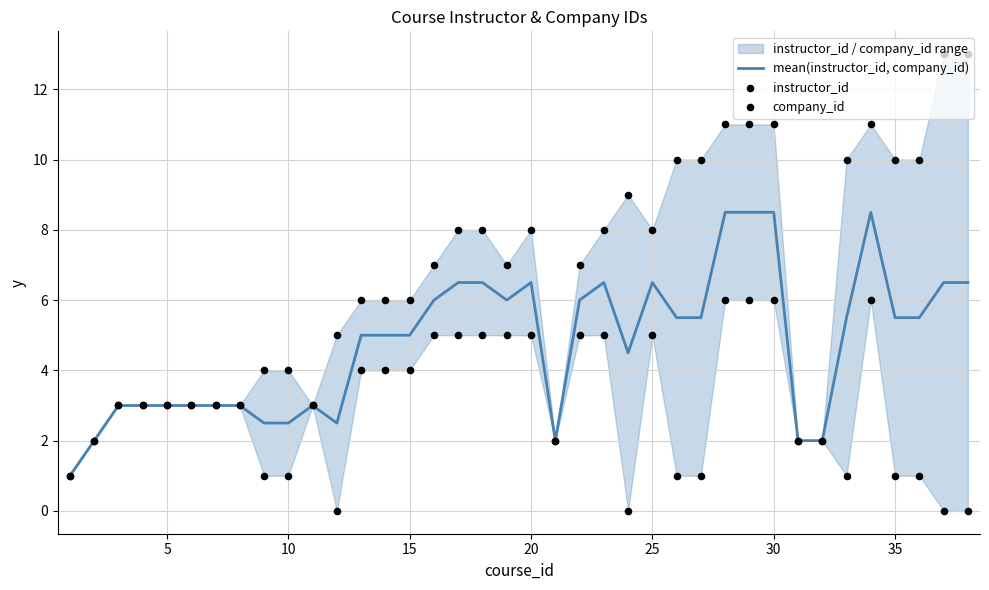

True or false: mean(instructor_id, company_id) has a value of 6.5 at 20.

True